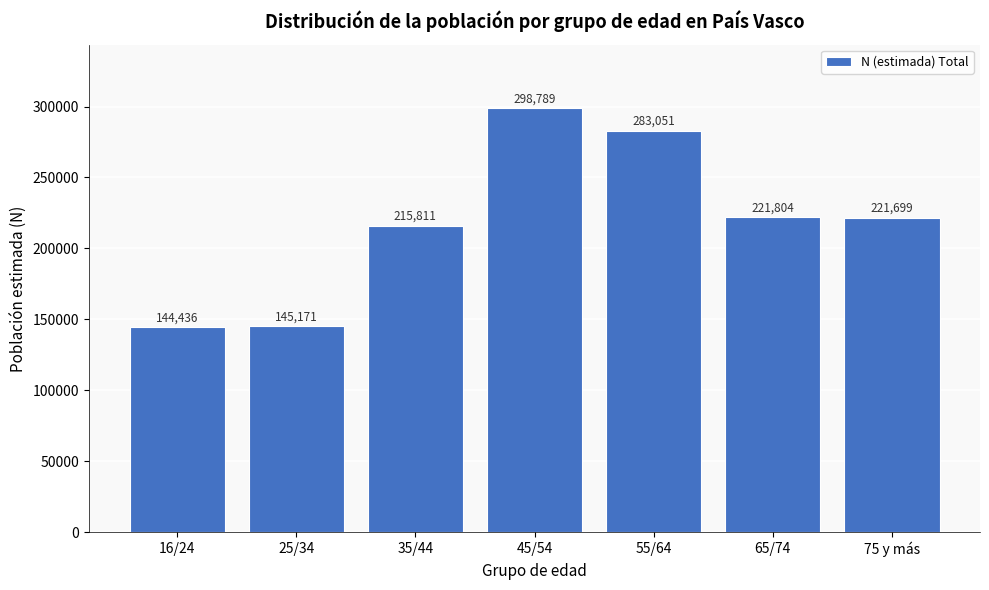

Reading left to right, extract all data points from this chart.

144436	145171	215811	298789	283051	221804	221699